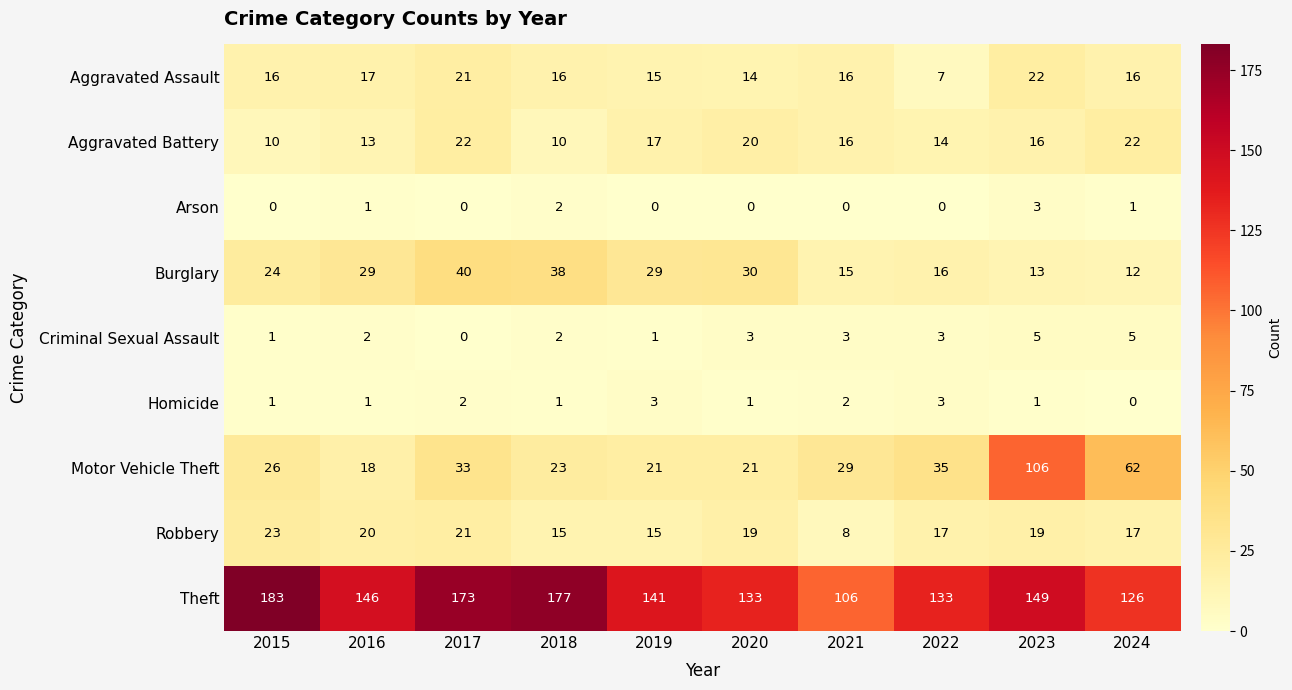

At how many categories does at least one series exceed 102?

10